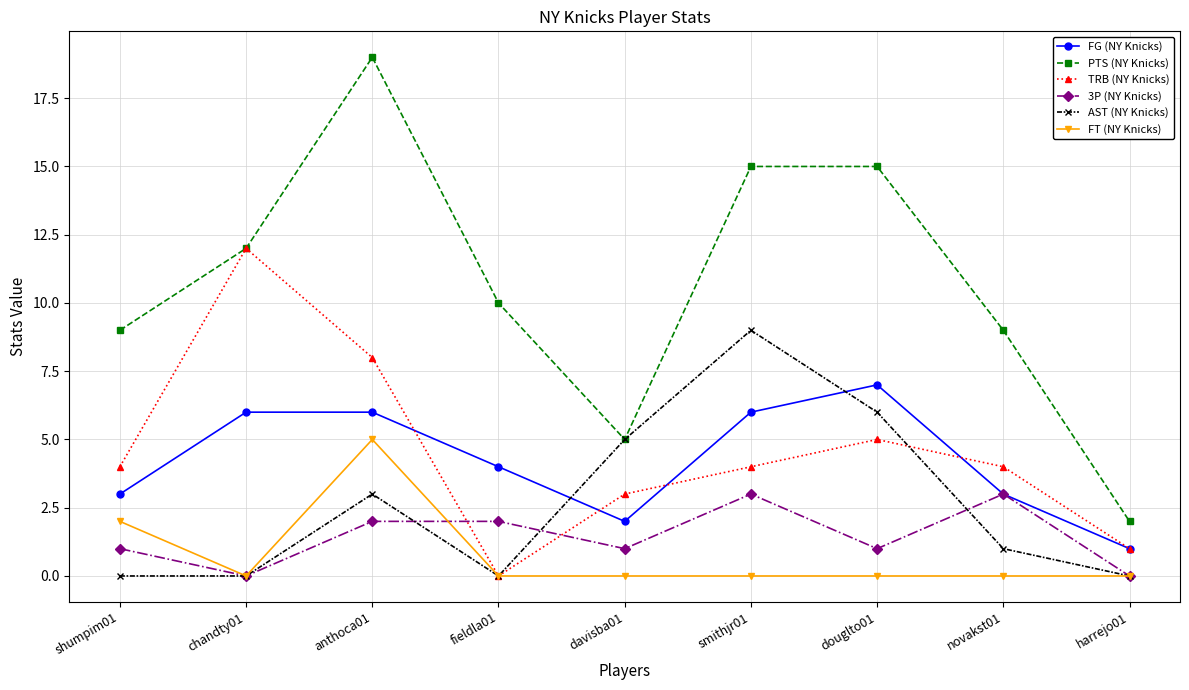

List the series in order of their peak value, lowest first.

3P (NY Knicks), FT (NY Knicks), FG (NY Knicks), AST (NY Knicks), TRB (NY Knicks), PTS (NY Knicks)